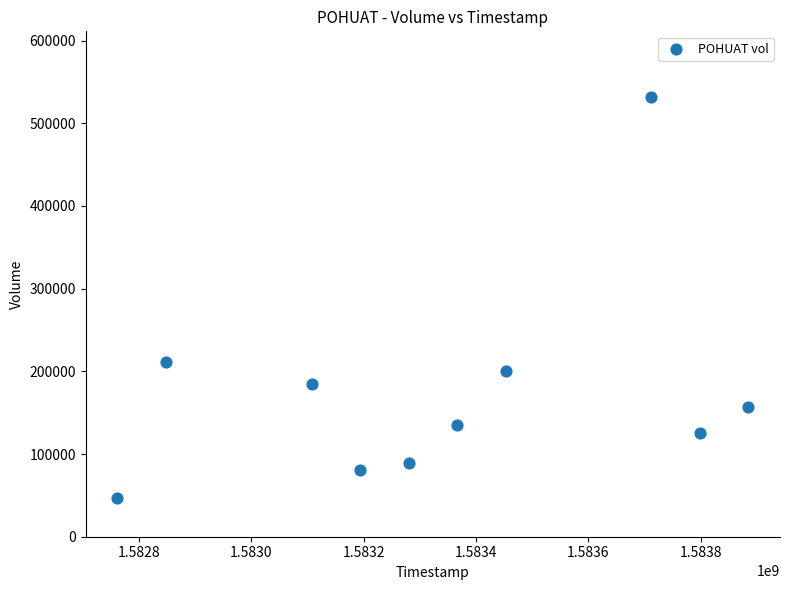

What is the average Y value?

175960